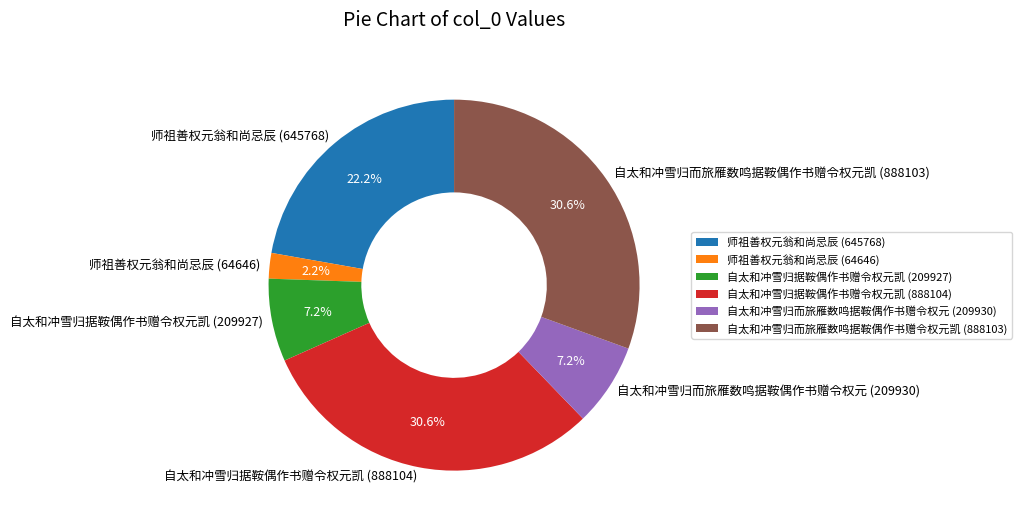

Combined, do 师祖善权元翁和尚忌辰 (64646) and 自太和冲雪归据鞍偶作书赠令权元凯 (209927) account for over 50%?

No